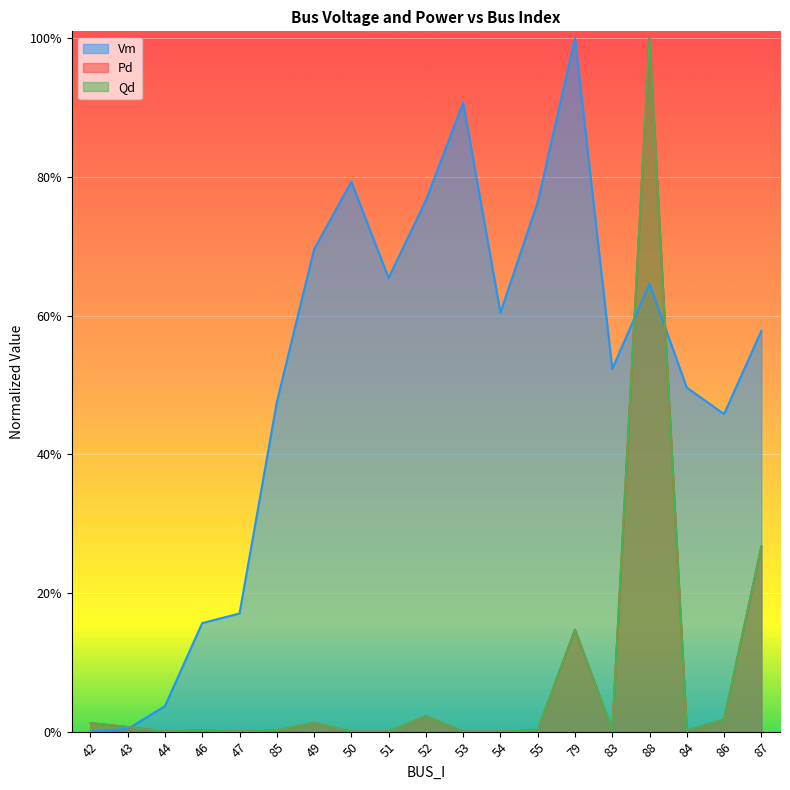

Is the value of Qd at 51 greater than the value of Pd at 44?

No